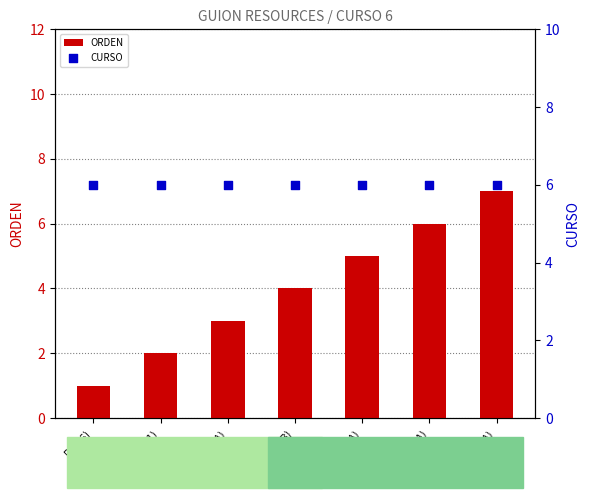

Which series contains the lowest Y value?

ORDEN